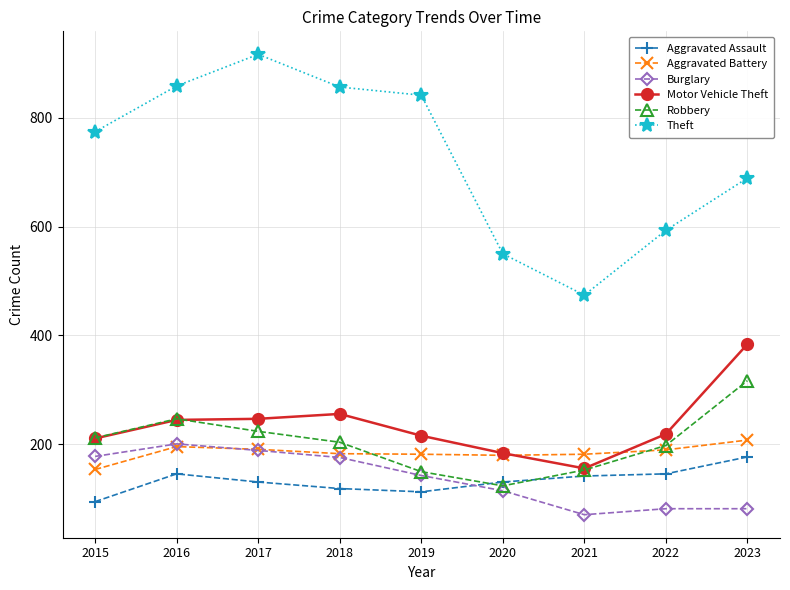

How many data points does each series have?

9